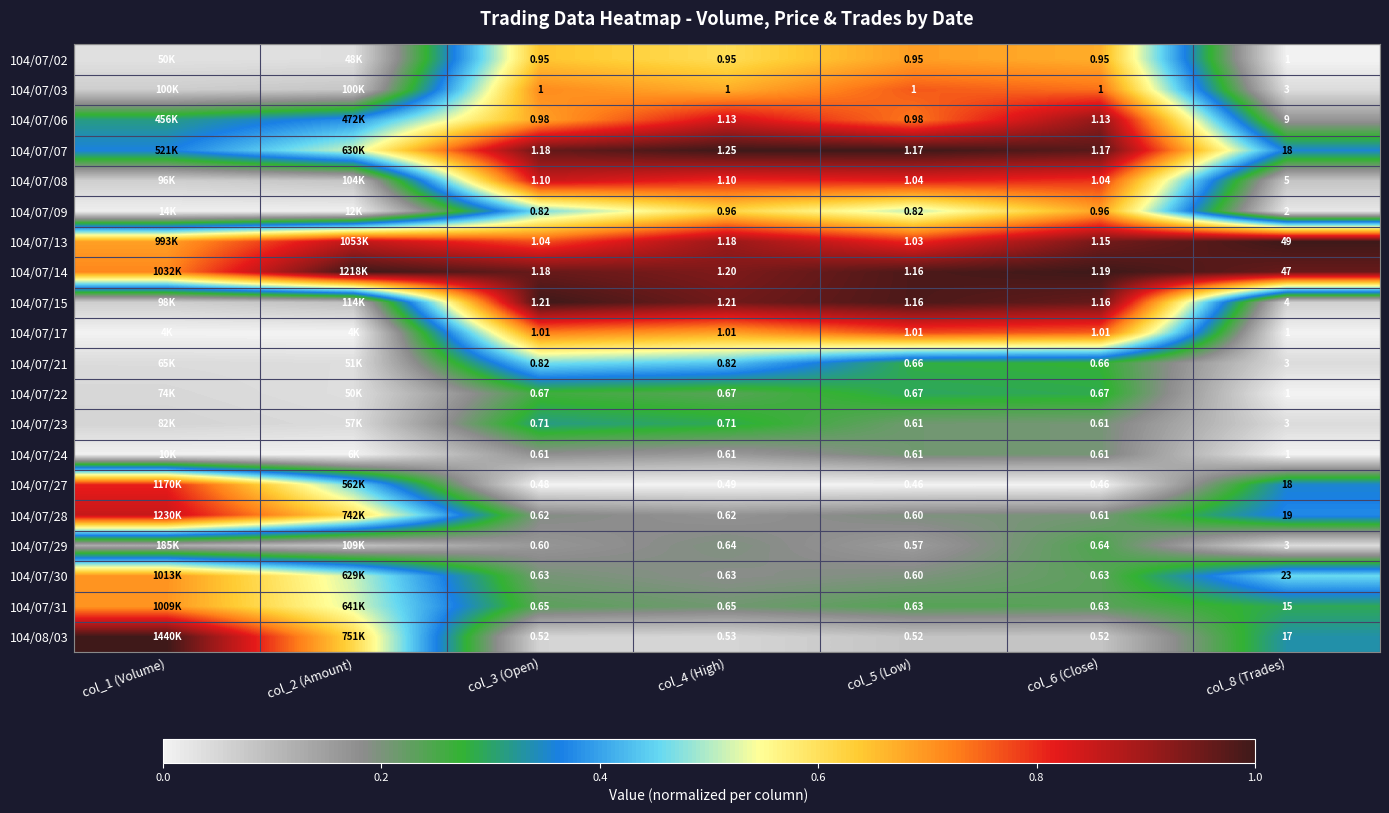

Rank the series at col_2 (Amount) from lowest to highest value.

104/07/17, 104/07/24, 104/07/09, 104/07/02, 104/07/22, 104/07/21, 104/07/23, 104/07/03, 104/07/08, 104/07/29, 104/07/15, 104/07/06, 104/07/27, 104/07/30, 104/07/07, 104/07/31, 104/07/28, 104/08/03, 104/07/13, 104/07/14